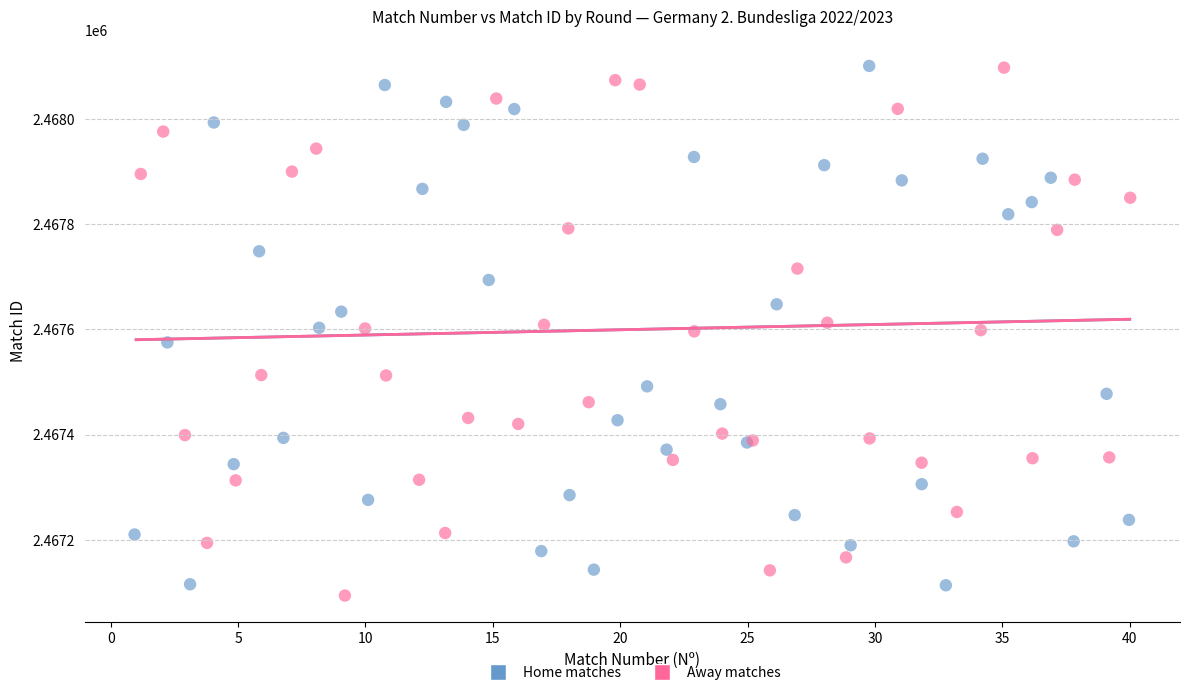

Which series contains the lowest Y value?

Away matches